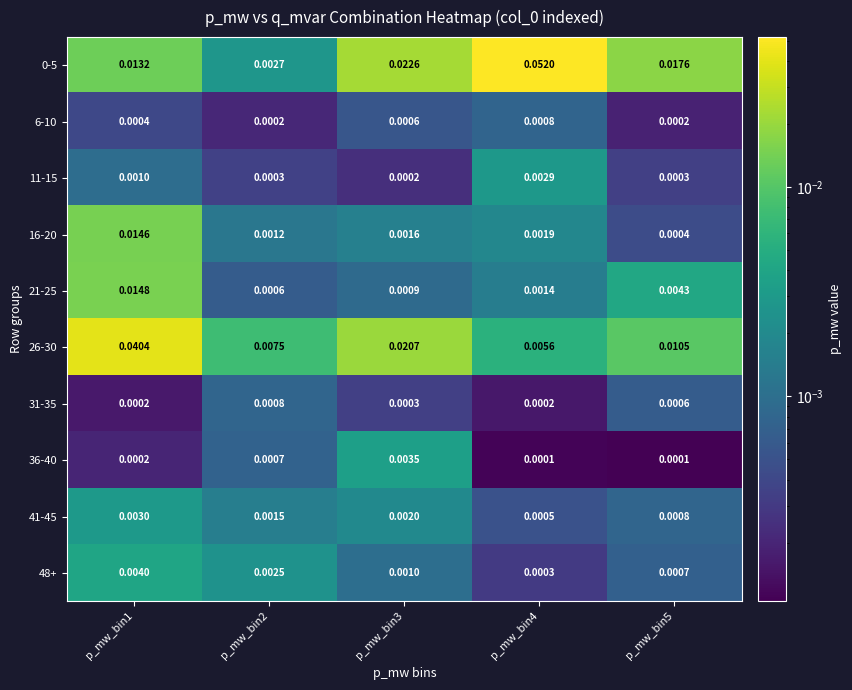

How many data points does each series have?

5